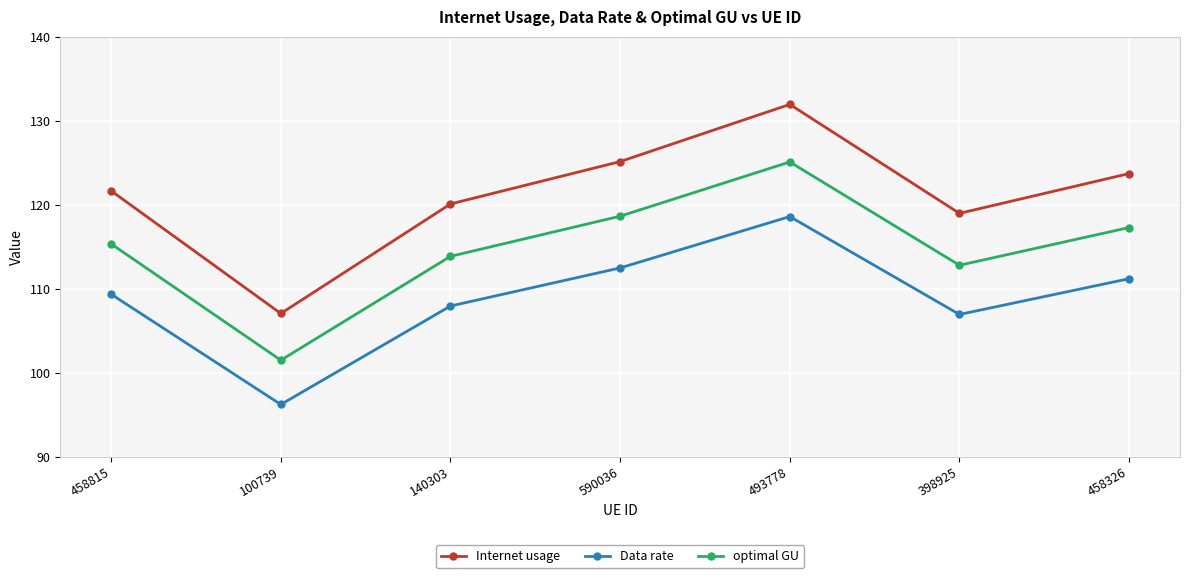

Where is the first local minimum for optimal GU?

100739